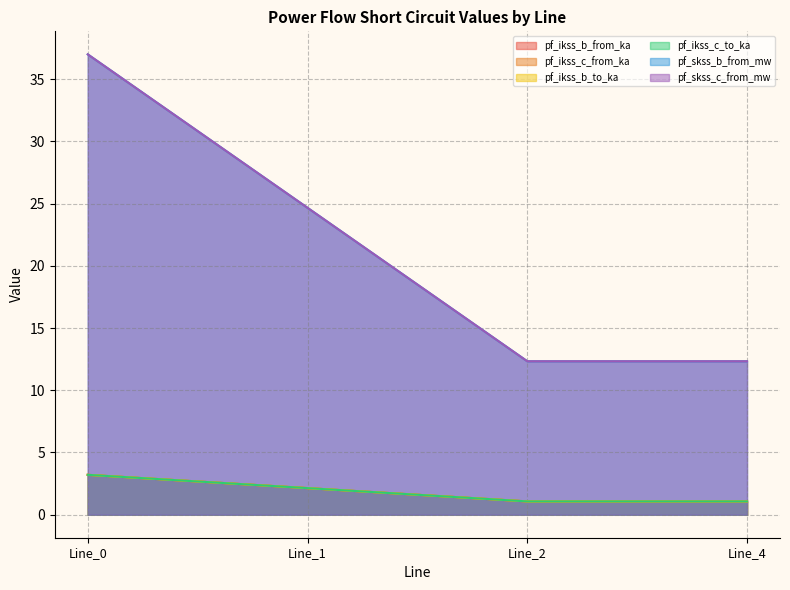

Count the number of categories in the chart.

4